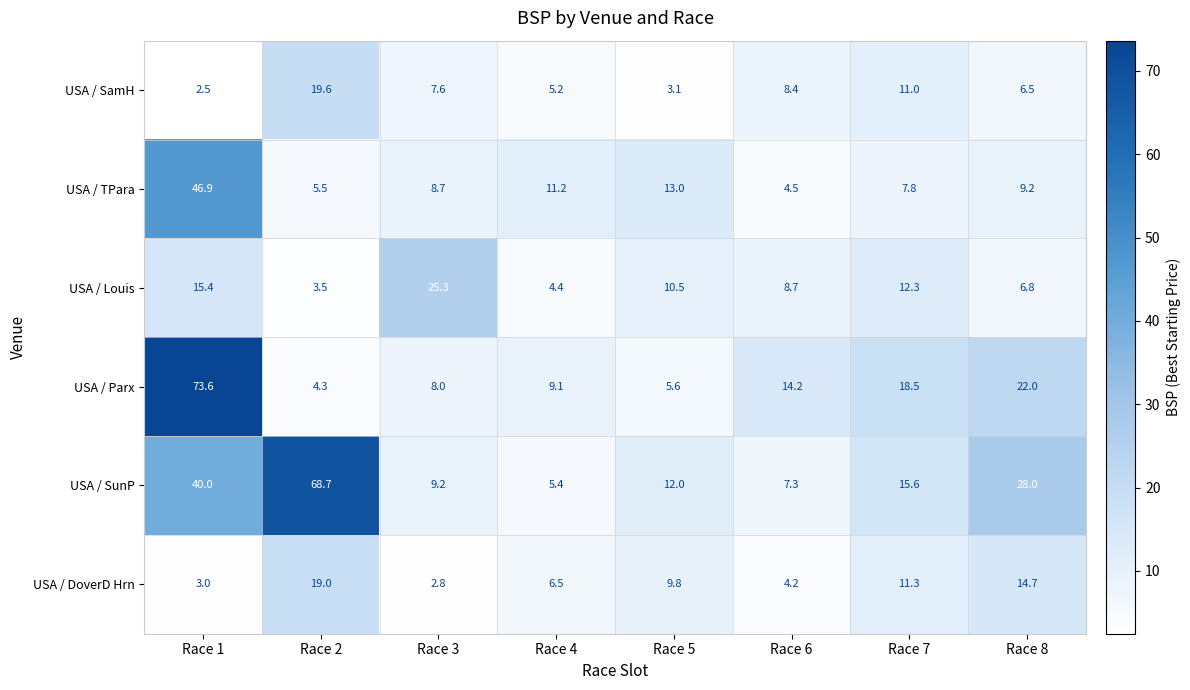

How many series are shown in this chart?

6